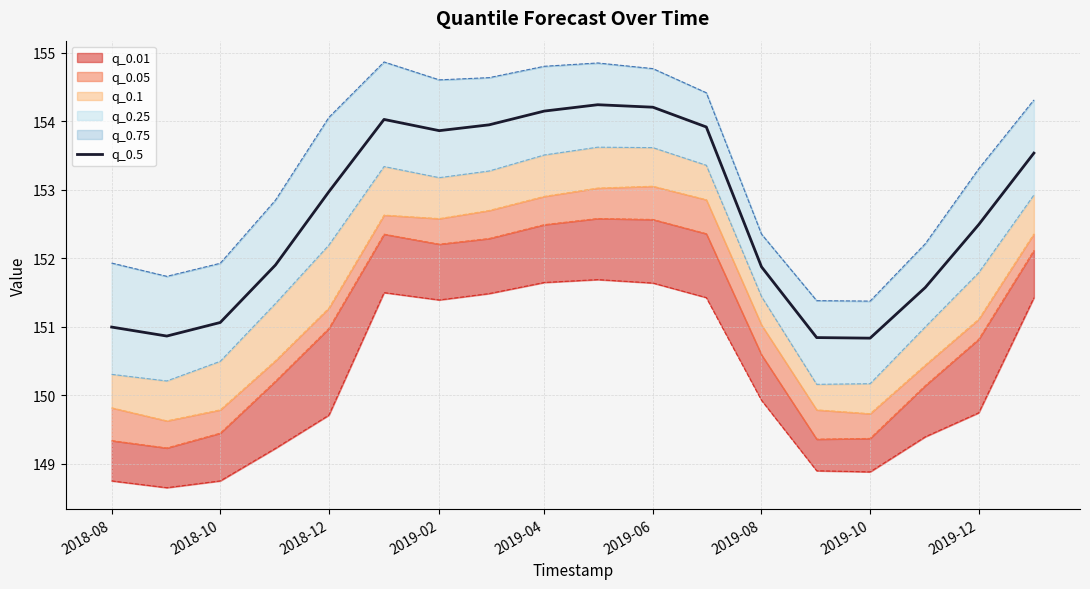

What is the maximum value for q_0.5?

154.2